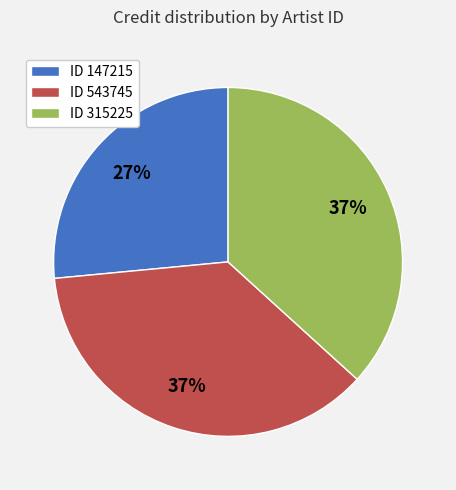

Does any single category account for the majority?

No